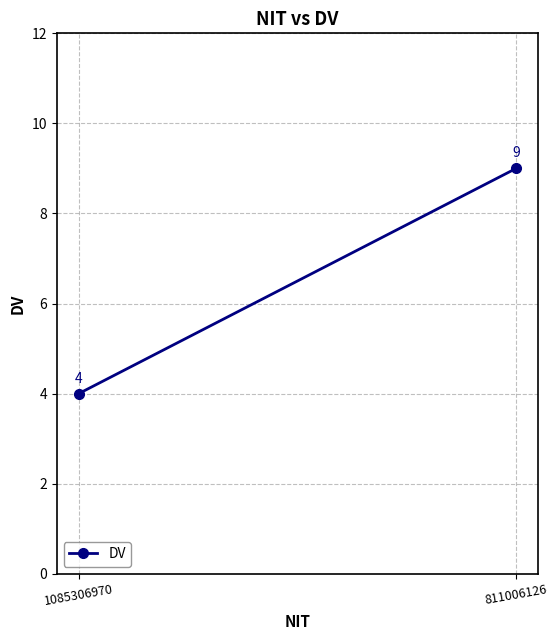

Count the number of categories in the chart.

2